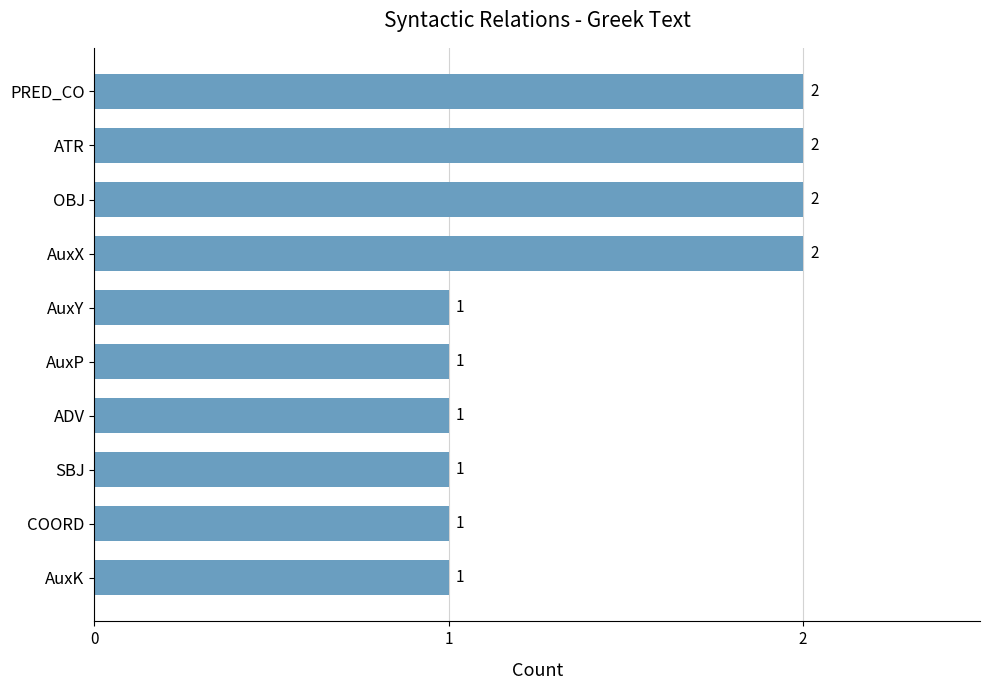

The chart shows a value of 2 at PRED_CO. True or false?

True